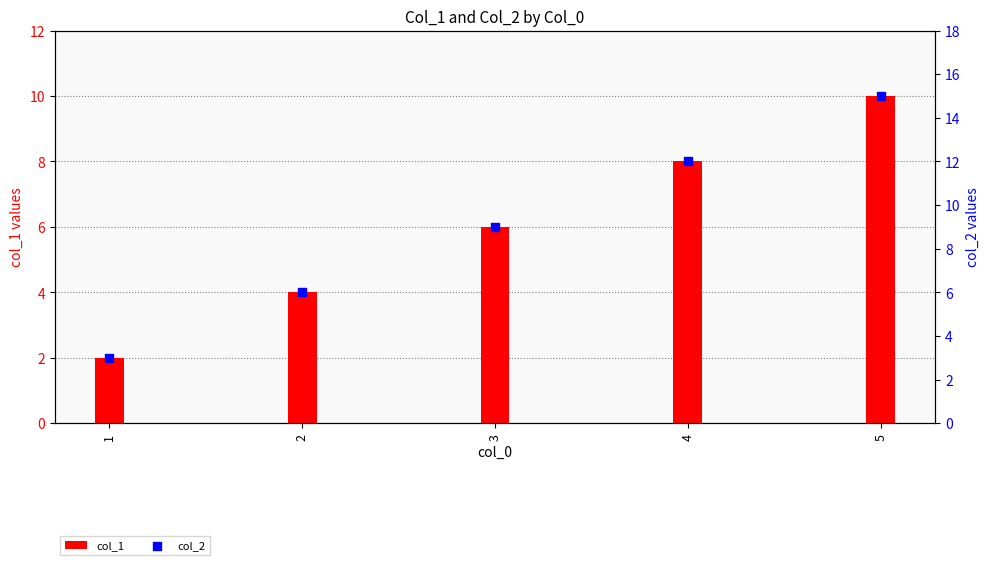

At how many categories does at least one series exceed 4?

4